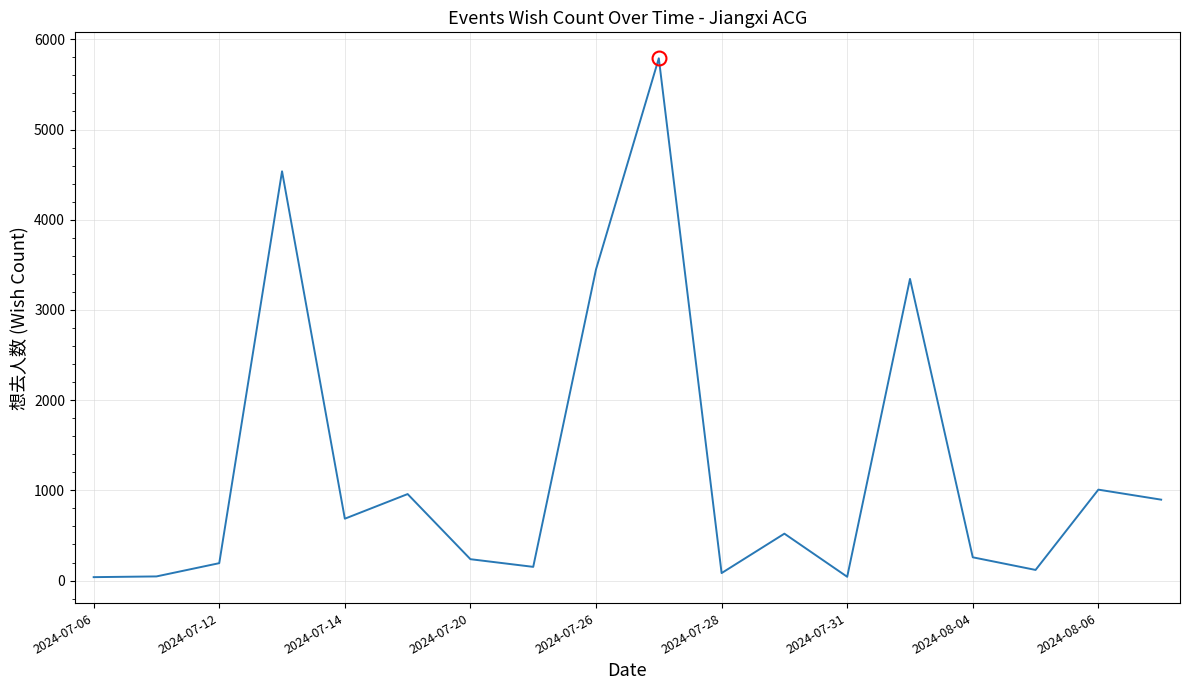

What is the greatest value displayed?

5790